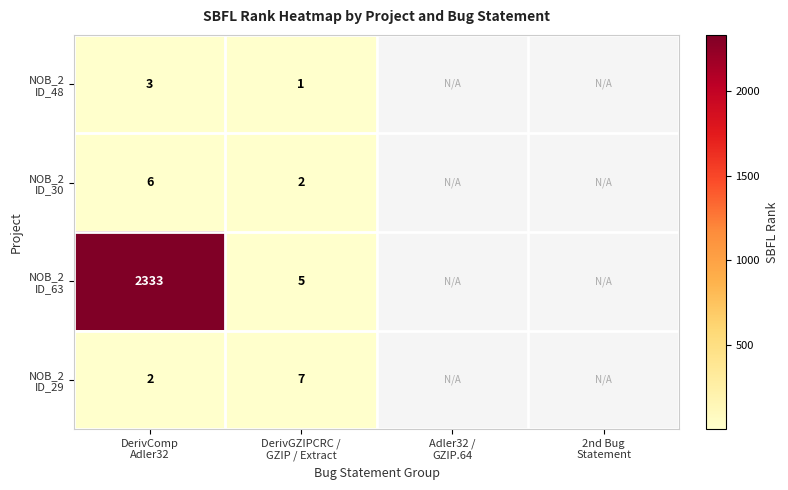

What is the total value across all series at DerivComp
Adler32?

2344